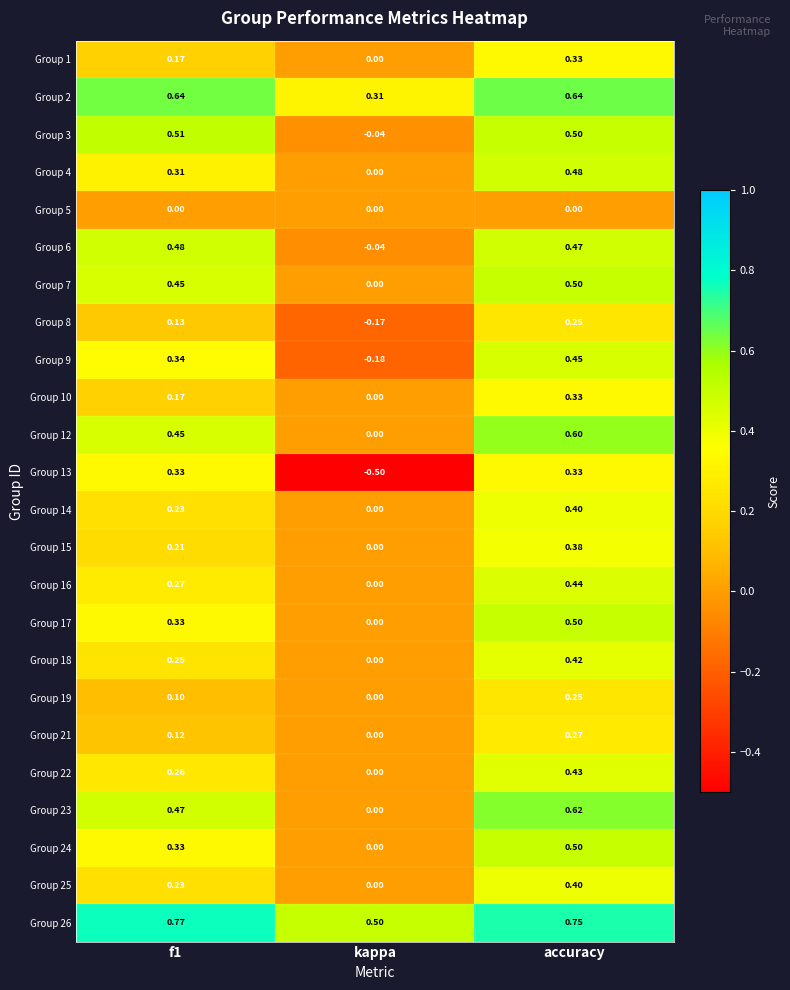

At which label is Group 26 closest to 0?

kappa